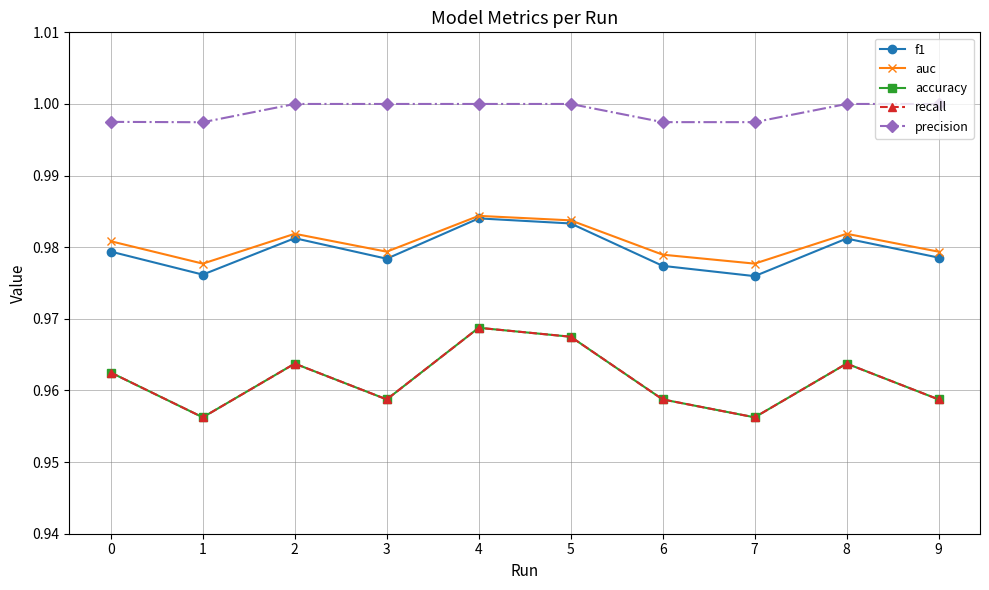

The value of recall at 2 is 0.4. True or false?

False